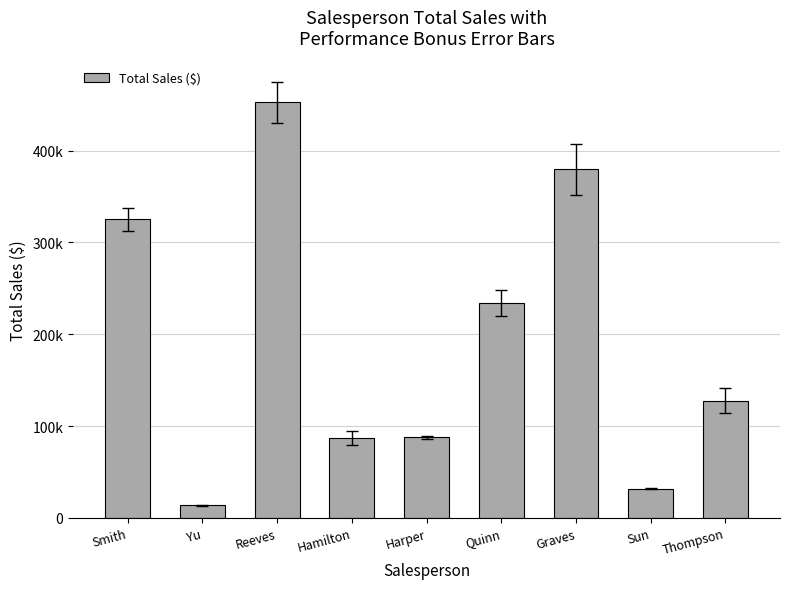

What is the minimum value shown in the chart?

13678.2